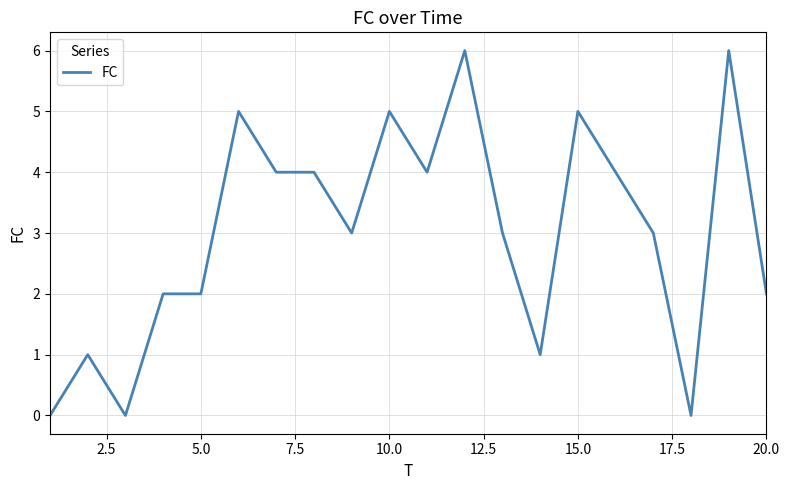

What is the maximum value shown in the chart?

6